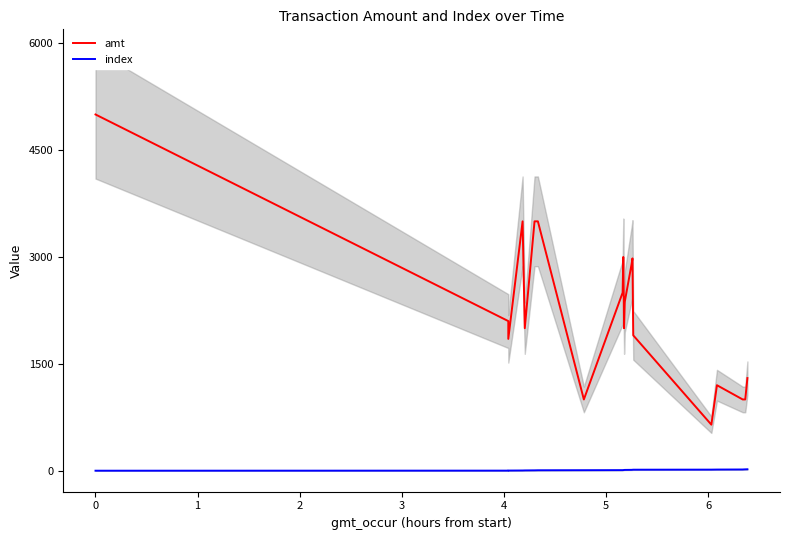

What is the difference between the maximum and minimum values in the amt series?

4354